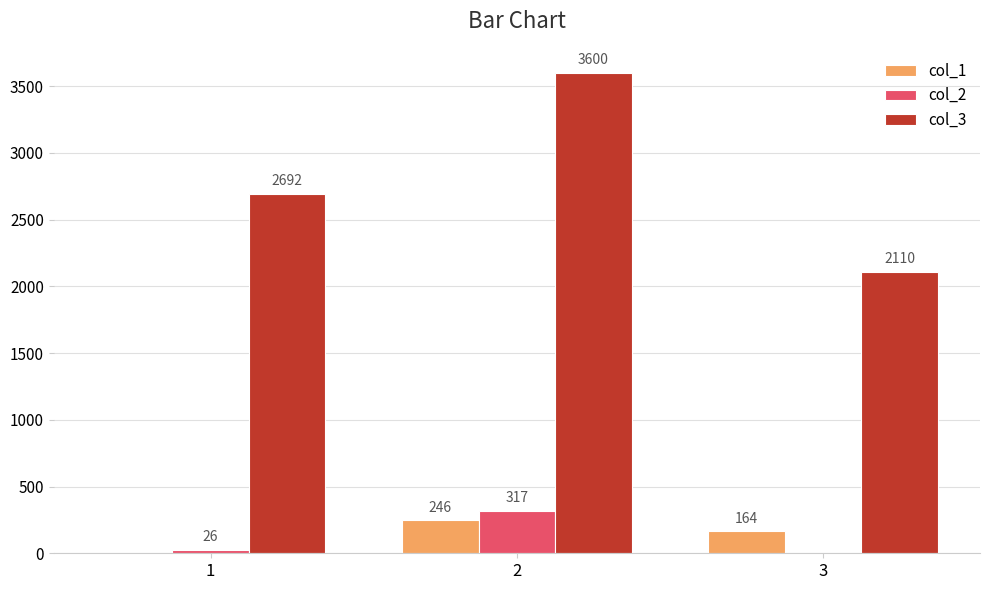

What is the average value of the col_3 series?

2801